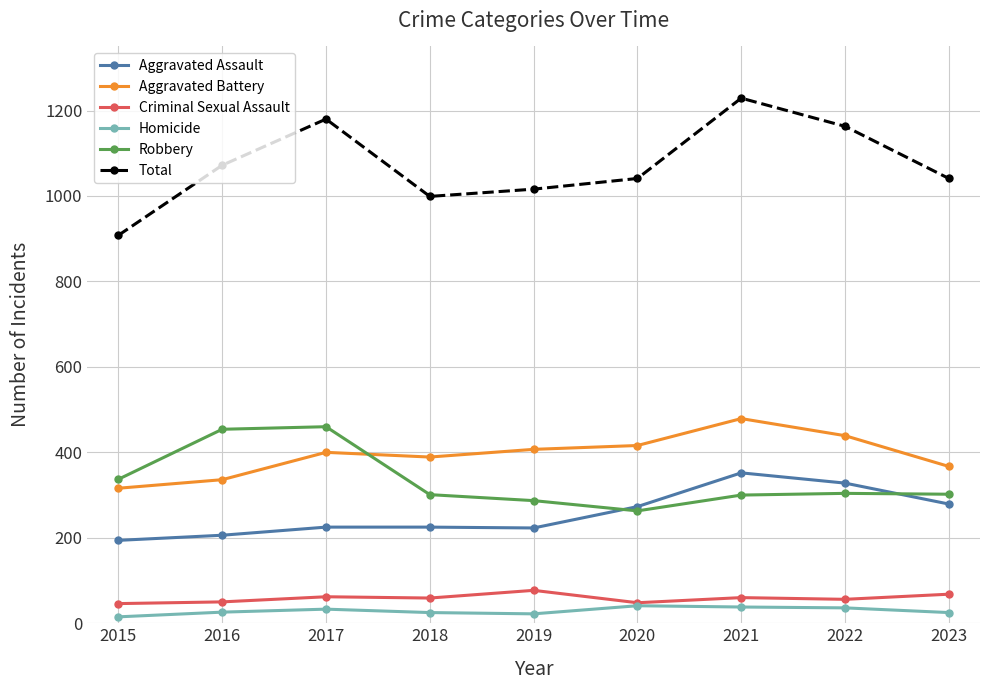

True or false: Total has a value of 999 at 2018.

True